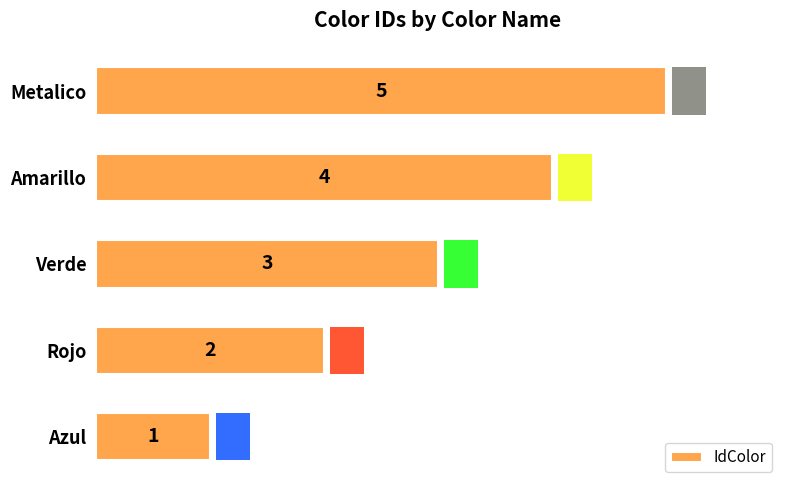

How many values are below 3?

2